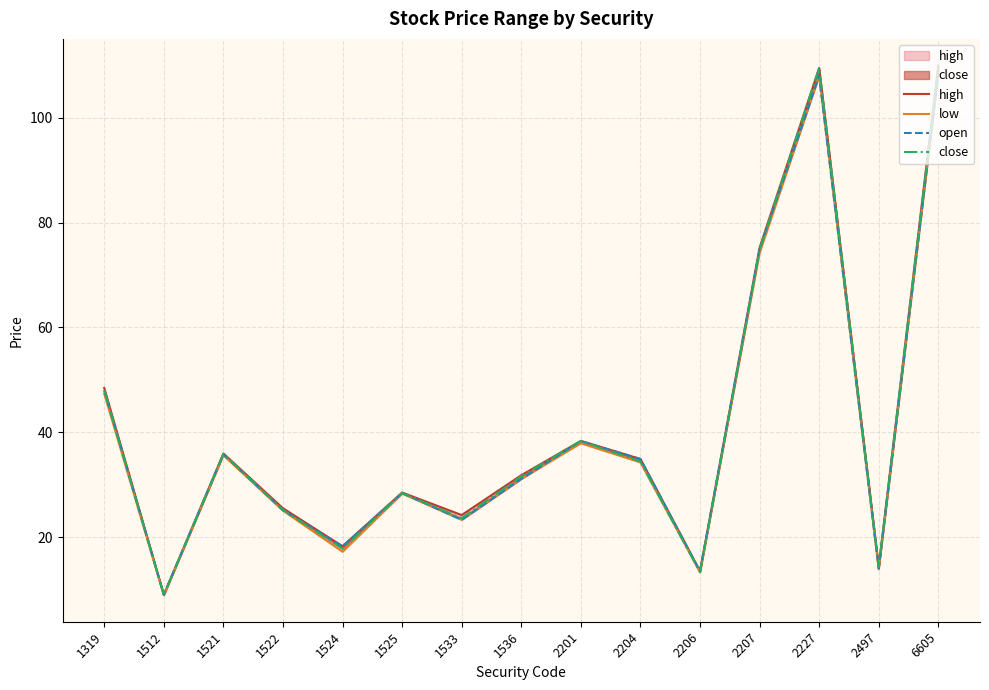

Between 2227 and 2497, which is larger?

2227